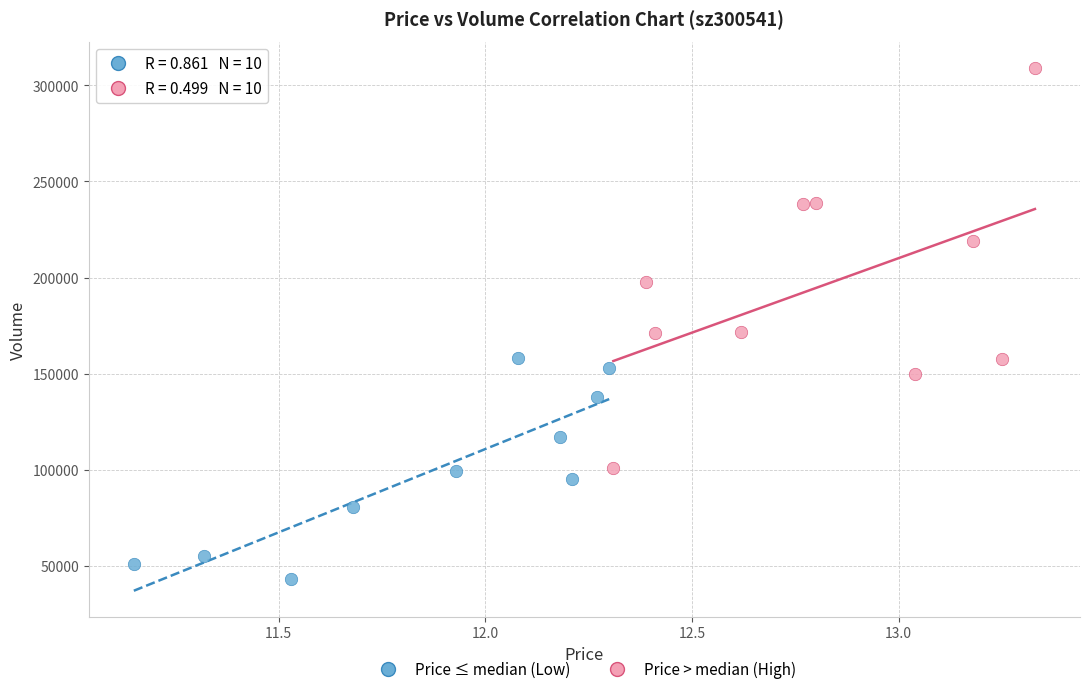

What are all the series names shown in the legend?

Price ≤ median (Low), Price > median (High)